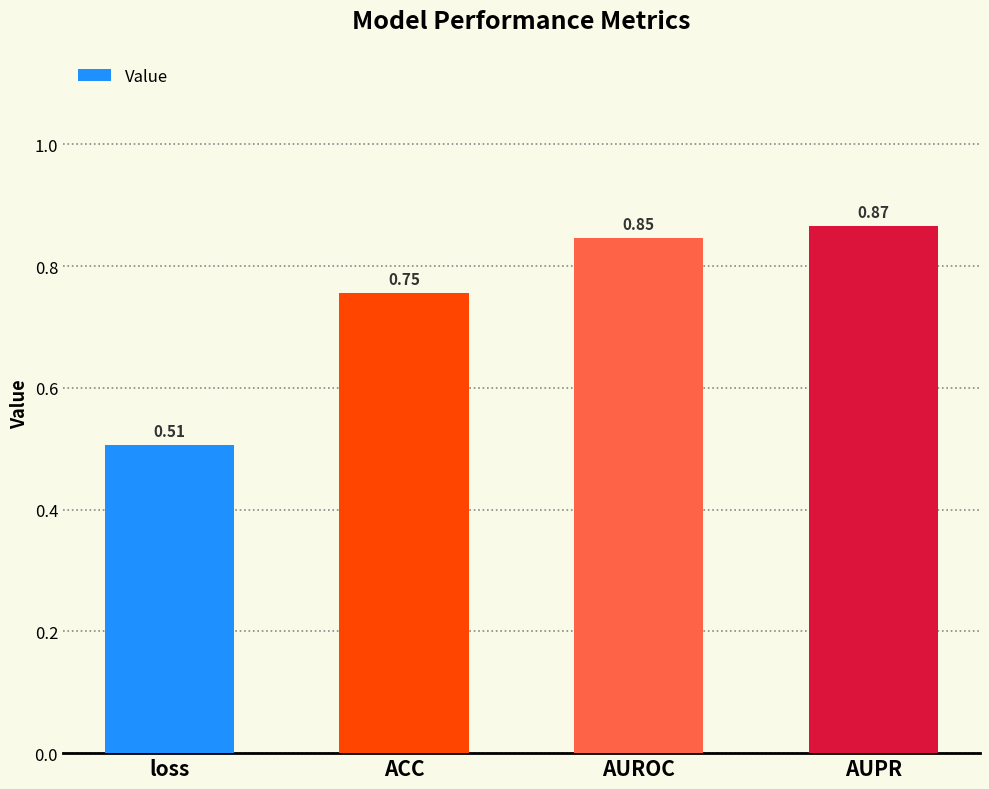

What is the label of the 2nd bar from the left?

ACC